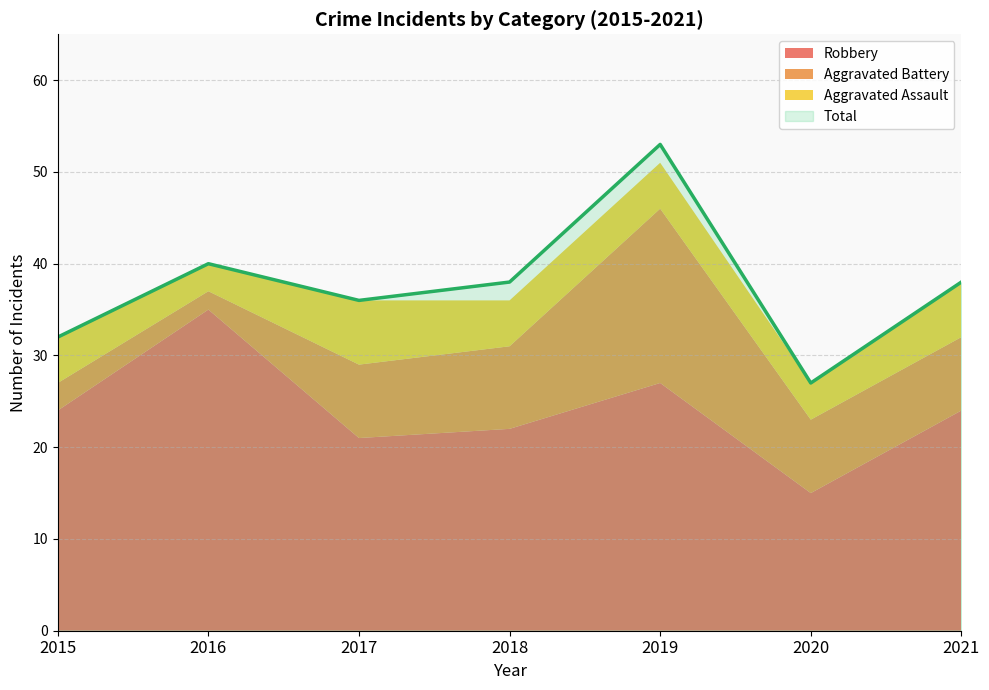

True or false: Robbery and Aggravated Battery intersect in this chart.

False